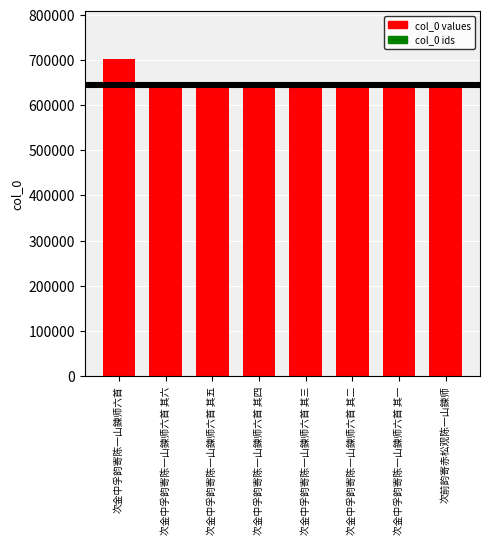

What is the difference between the second highest and second lowest values?

5